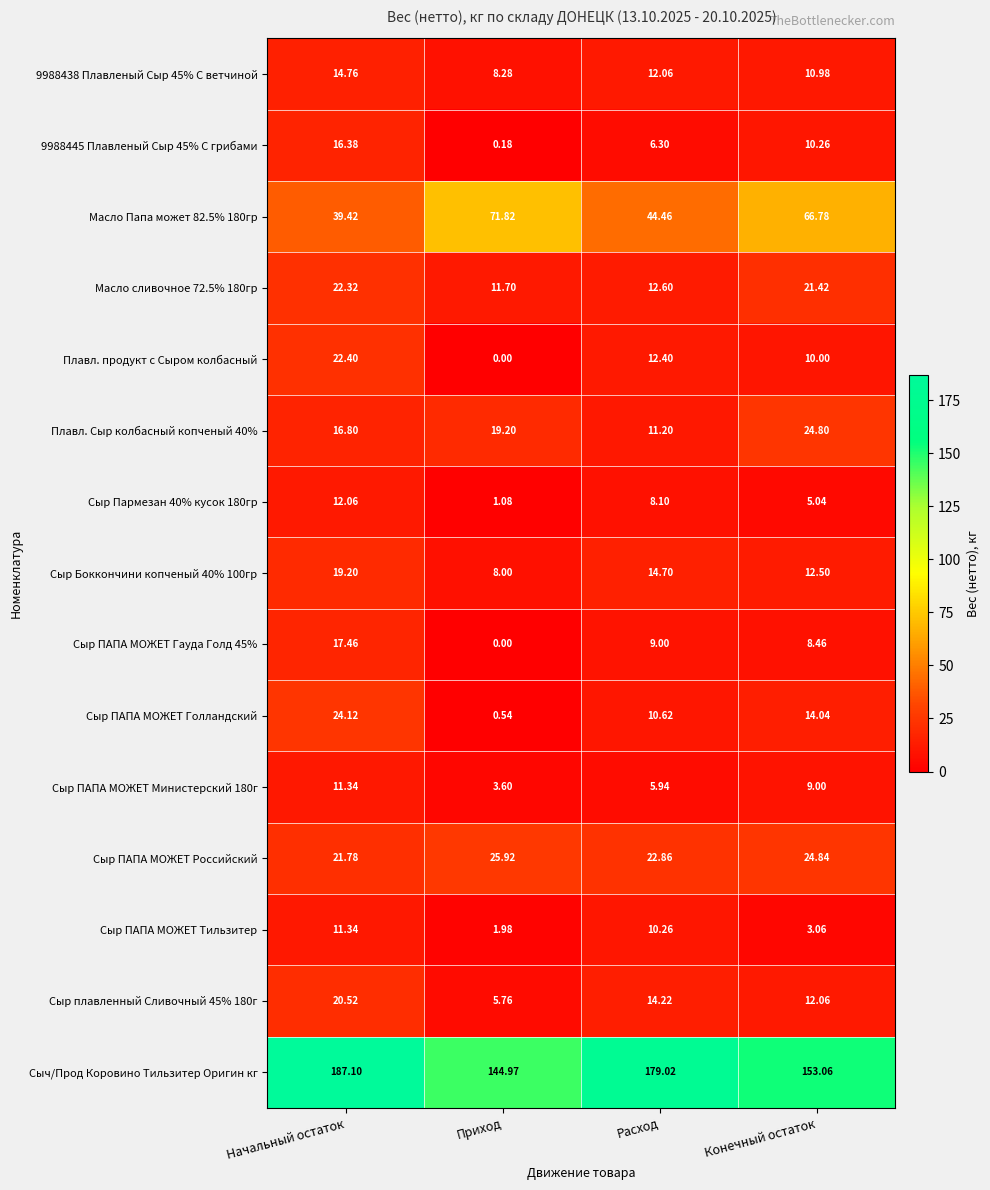

Which series changed the most between Приход and Конечный остаток?

Сыр ПАПА МОЖЕТ Голландский